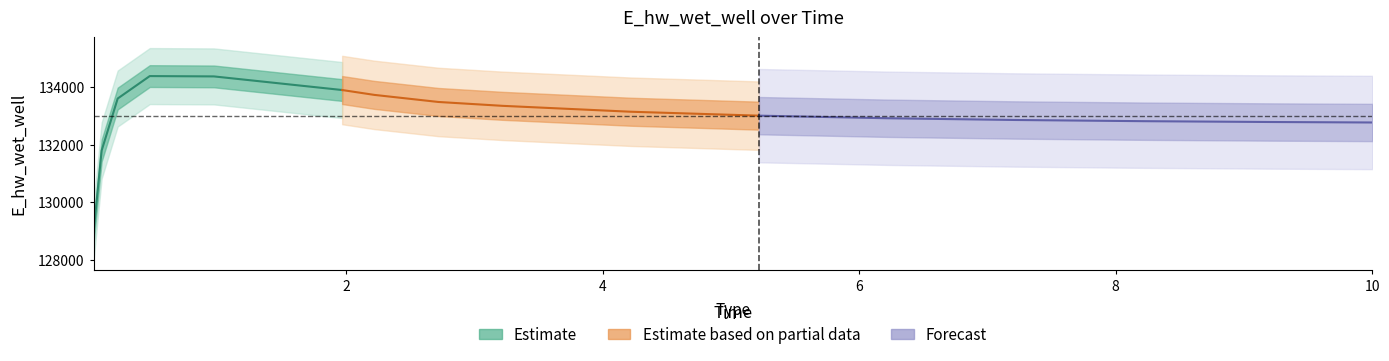

What is the highest value of the Forecast series?

133009.6